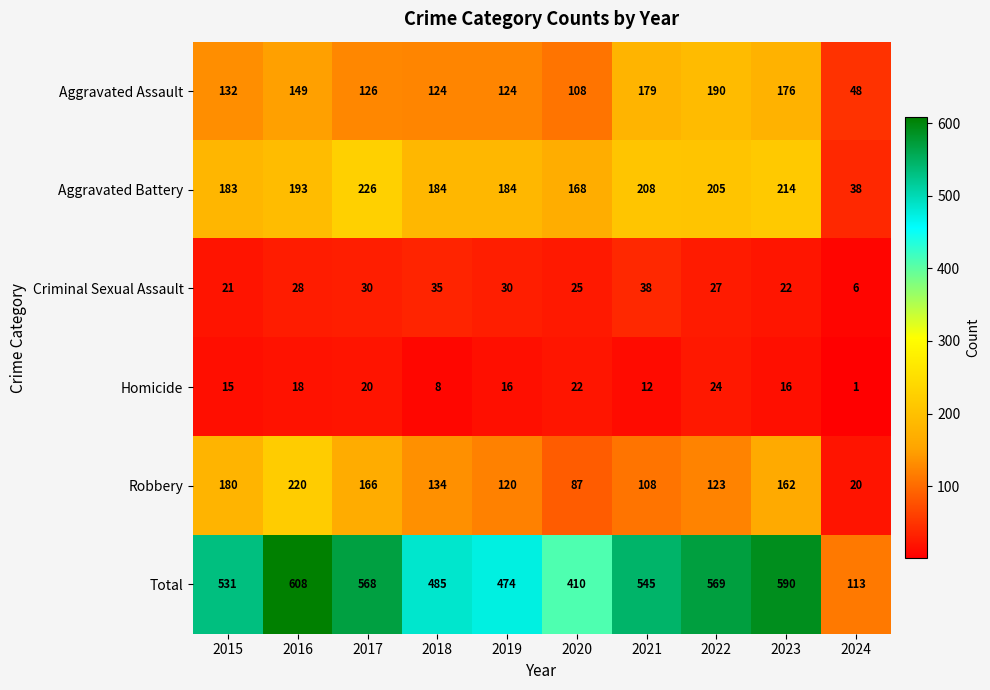

True or false: Robbery has a value of 162 at 2023.

True